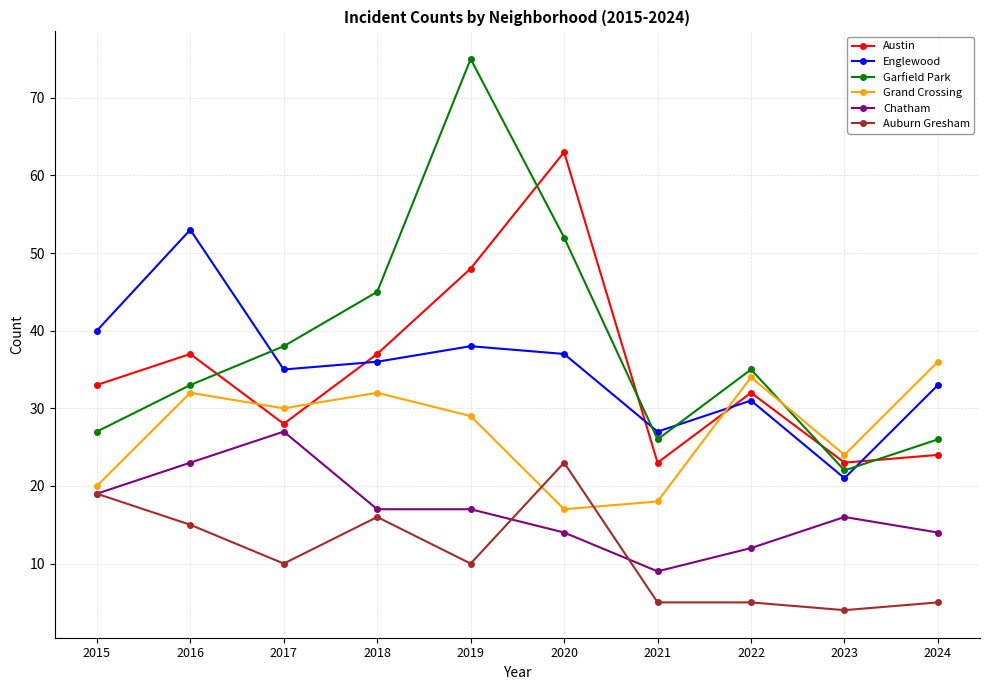

What is the difference between the highest and lowest values at 2017?

28